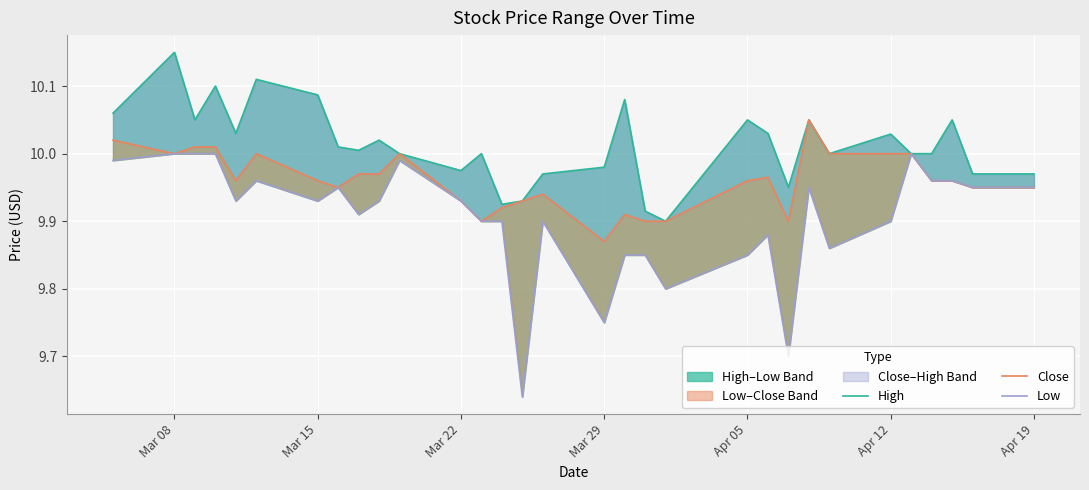

What is the average value of the High series?

10.0